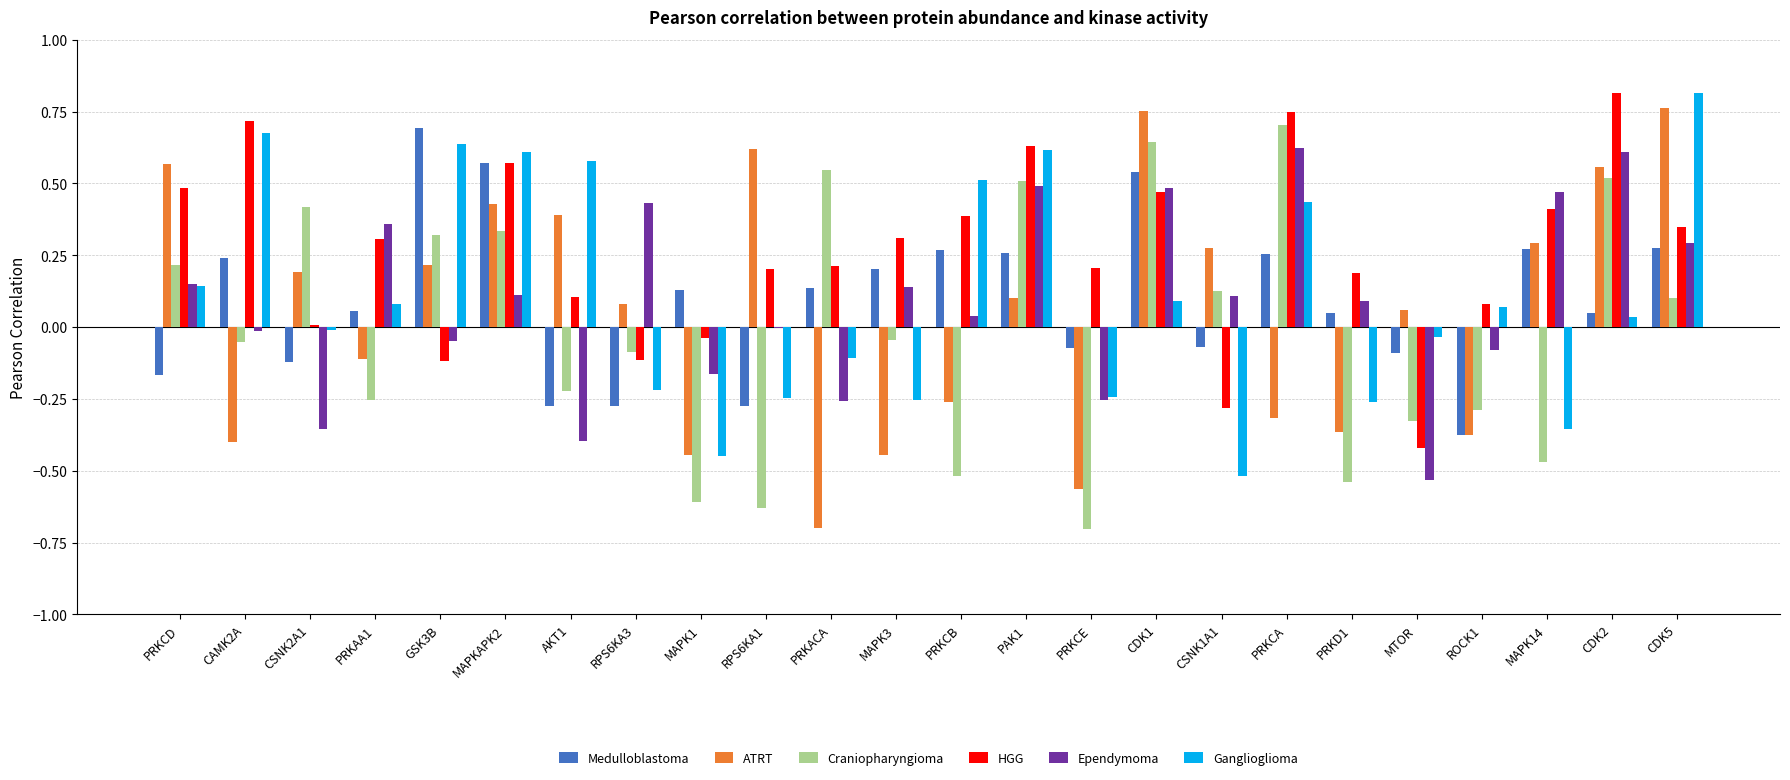

What is the sum of all ATRT values?

1.3